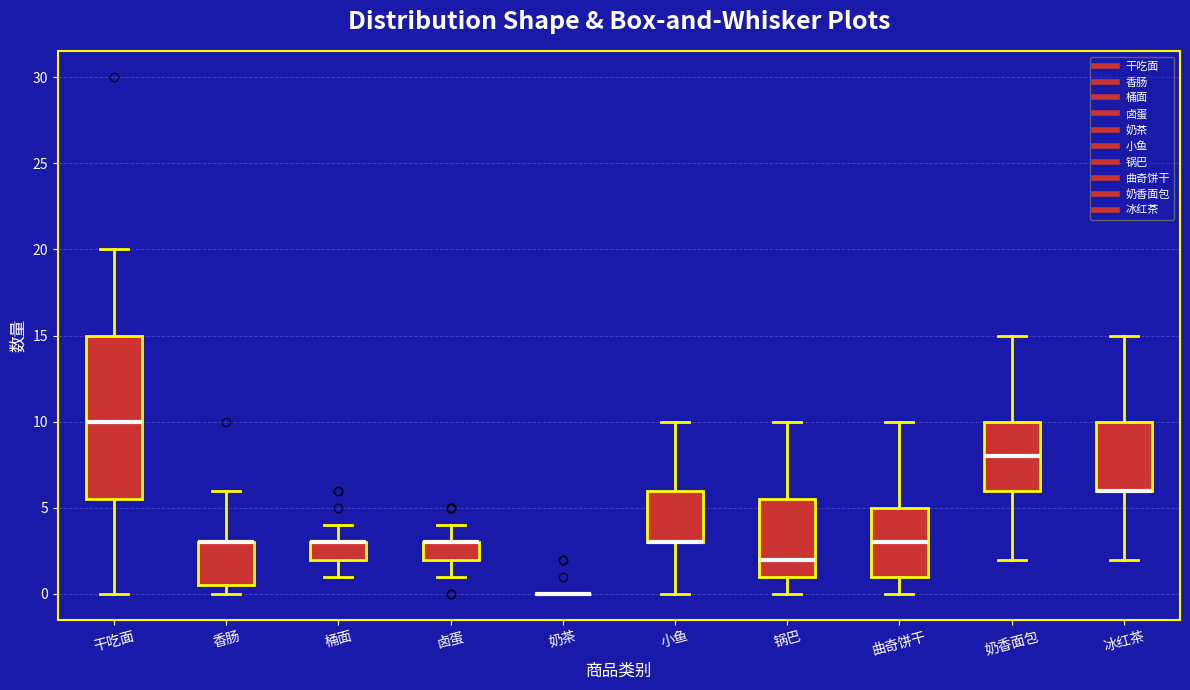

Reading left to right, transcribe this box plot: for each box, give where its median line is, the range the box spans, and where its two whiskers end, as read against the y-axis. The values are not printed on the chart, so give them approximately, as read against the axis.

干吃面: median 10.0, box 5.5 to 15.0, whiskers 0.0 to 20.0
香肠: median 3.0 (drawn on the box's upper edge), box 0.5 to 3.0, whiskers 0.0 to 6.0
桶面: median 3.0 (drawn on the box's upper edge), box 2.0 to 3.0, whiskers 1.0 to 4.0
卤蛋: median 3.0 (drawn on the box's upper edge), box 2.0 to 3.0, whiskers 1.0 to 4.0
奶茶: box collapsed to a line at 0.0, whiskers 0.0 to 0.0
小鱼: median 3.0 (drawn on the box's lower edge), box 3.0 to 6.0, whiskers 0.0 to 10.0
锅巴: median 2.0, box 1.0 to 5.5, whiskers 0.0 to 10.0
曲奇饼干: median 3.0, box 1.0 to 5.0, whiskers 0.0 to 10.0
奶香面包: median 8.0, box 6.0 to 10.0, whiskers 2.0 to 15.0
冰红茶: median 6.0 (drawn on the box's lower edge), box 6.0 to 10.0, whiskers 2.0 to 15.0